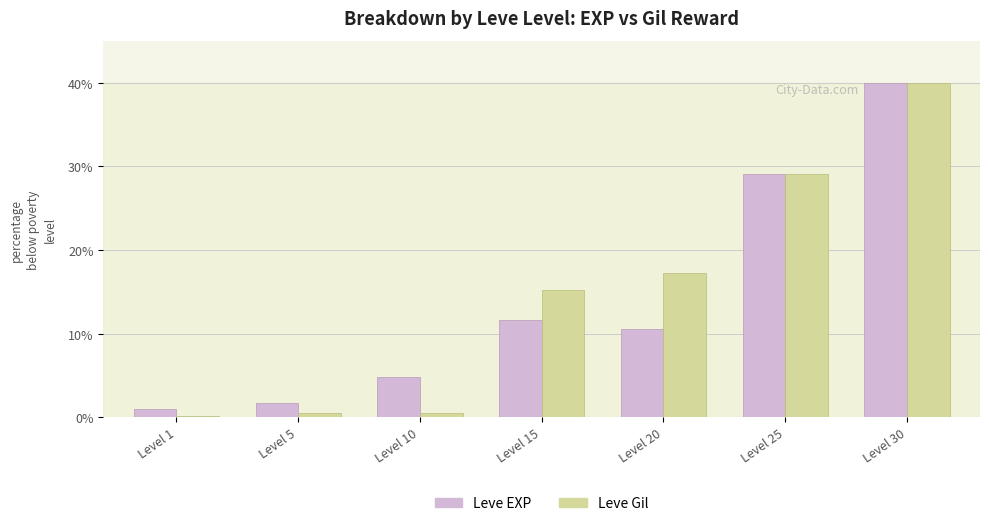

Is the value of Leve EXP at Level 10 greater than the value of Leve Gil at Level 10?

Yes